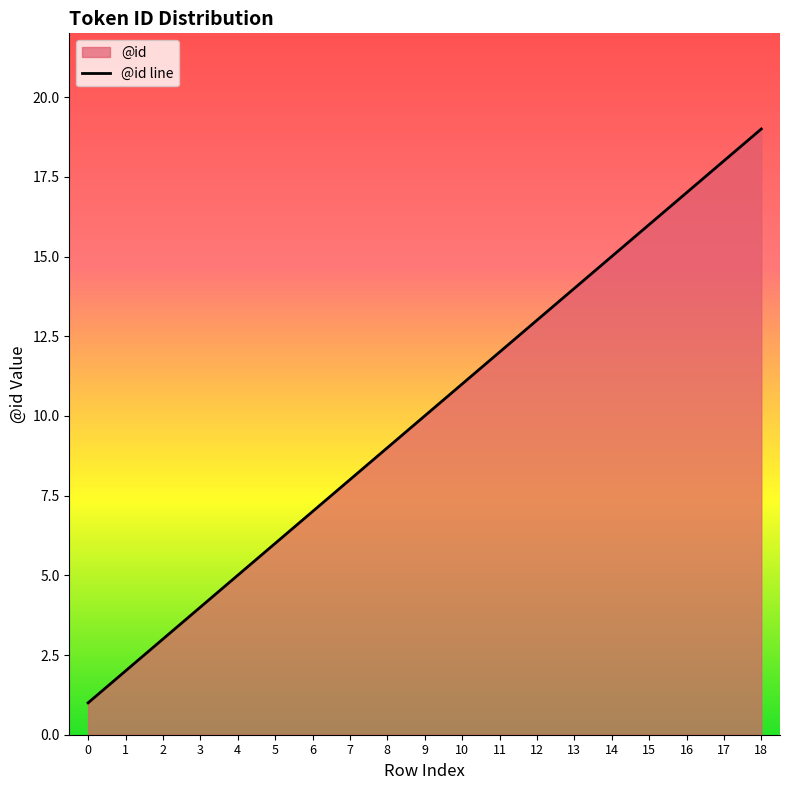

Reading left to right, what are all the values shown in this chart?

1	2	3	4	5	6	7	8	9	10	11	12	13	14	15	16	17	18	19